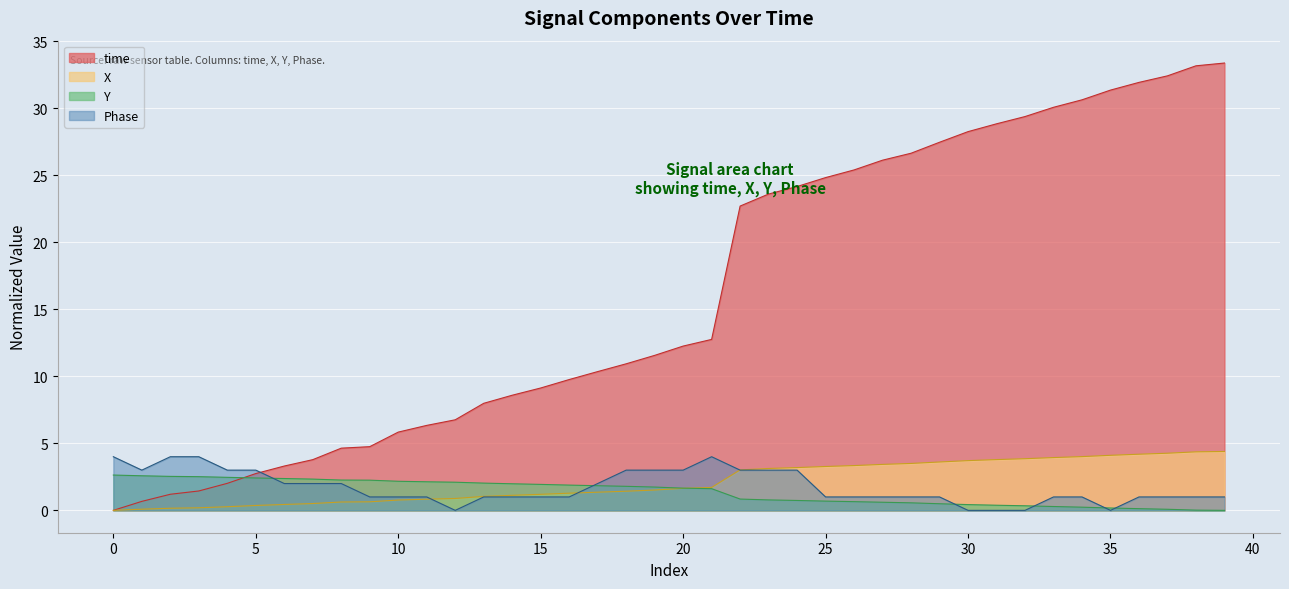

What is the sum of the Y values at 19 and 27?

2.3